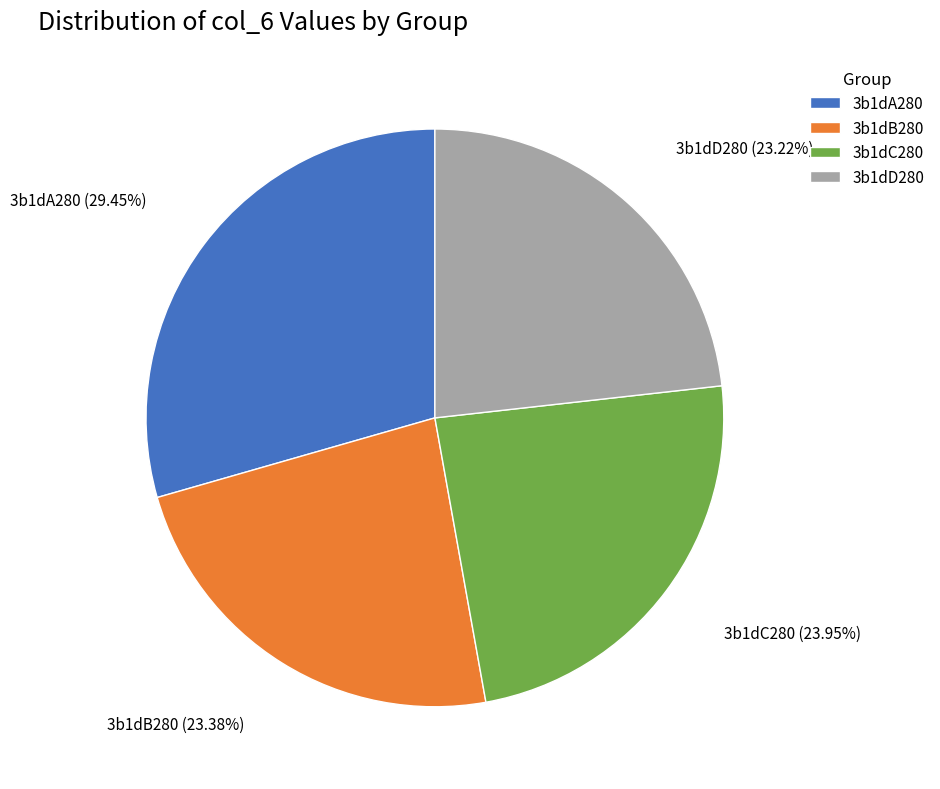

Count the number of slices in the pie.

4